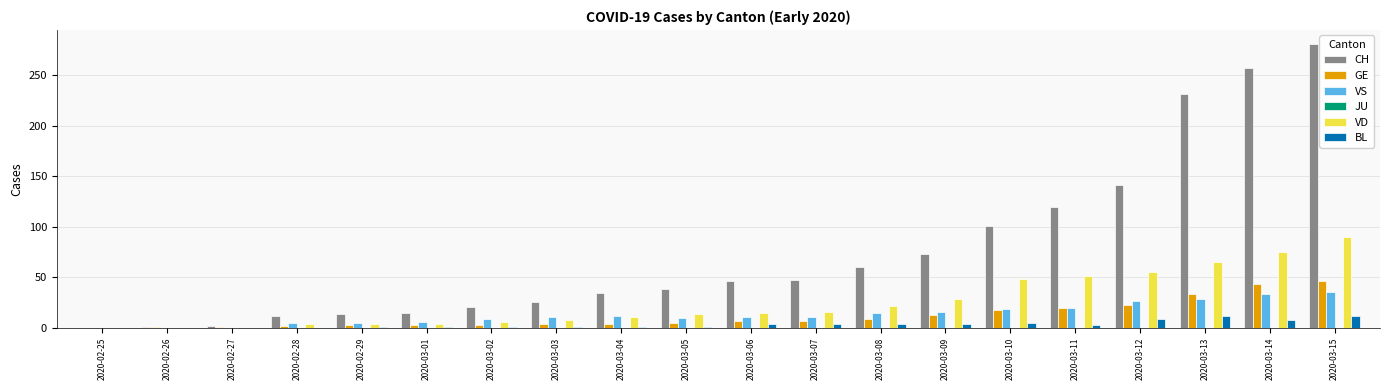

Which series has the widest spread of values?

CH